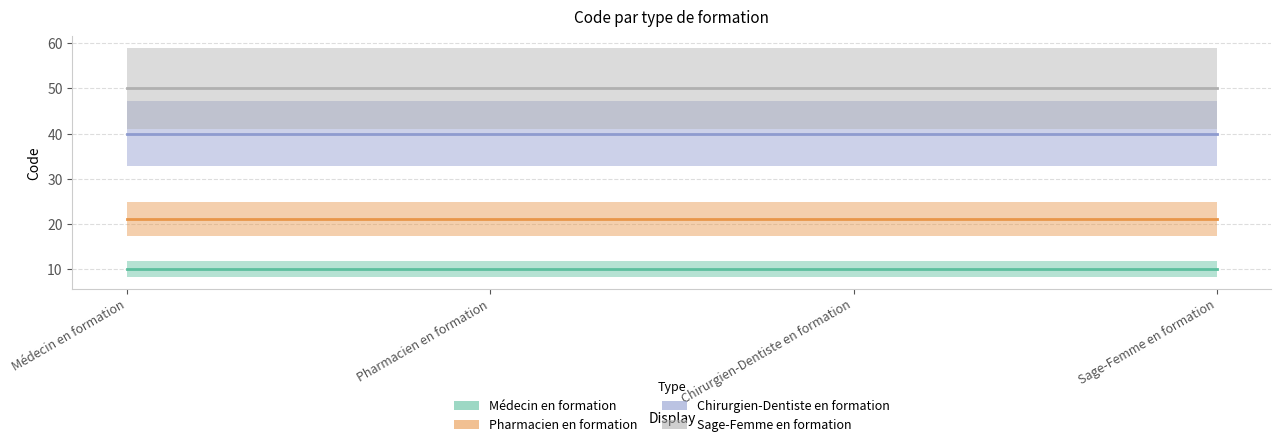

What is the total value across all series at Médecin en formation?

121